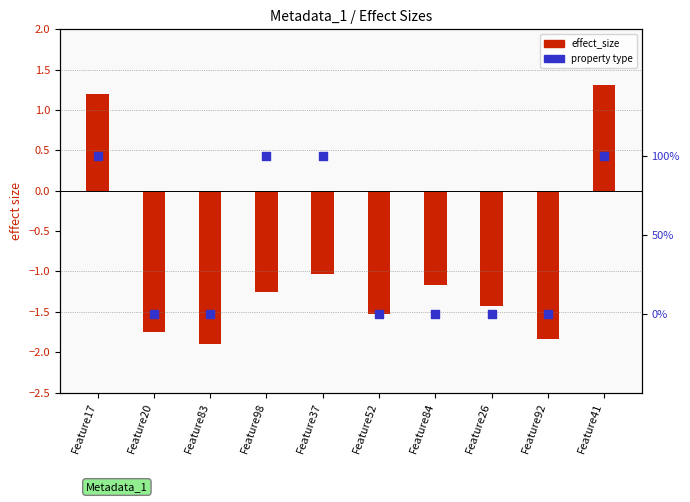

Which series has the largest total across all categories?

property (abundance=1, prevalence=0)